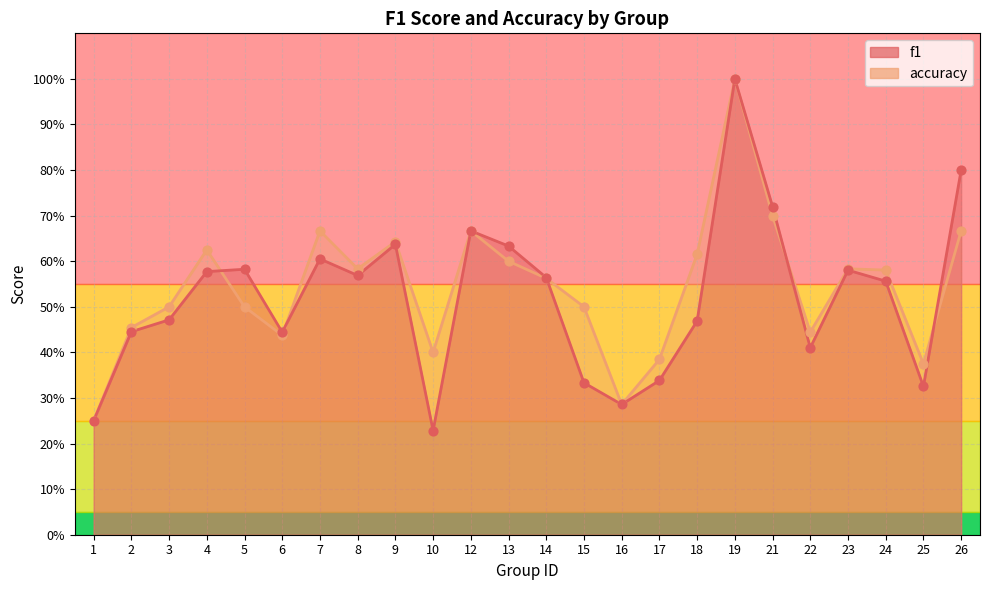

What is the total value across all series at 6?

0.9